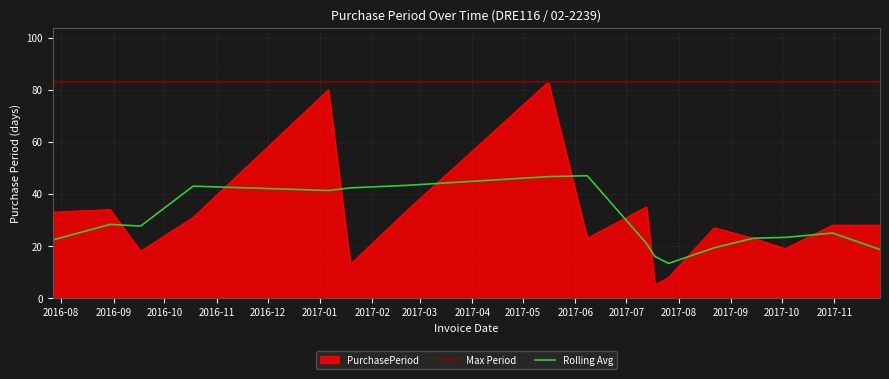

What is the maximum value for PurchasePeriod?

83.0